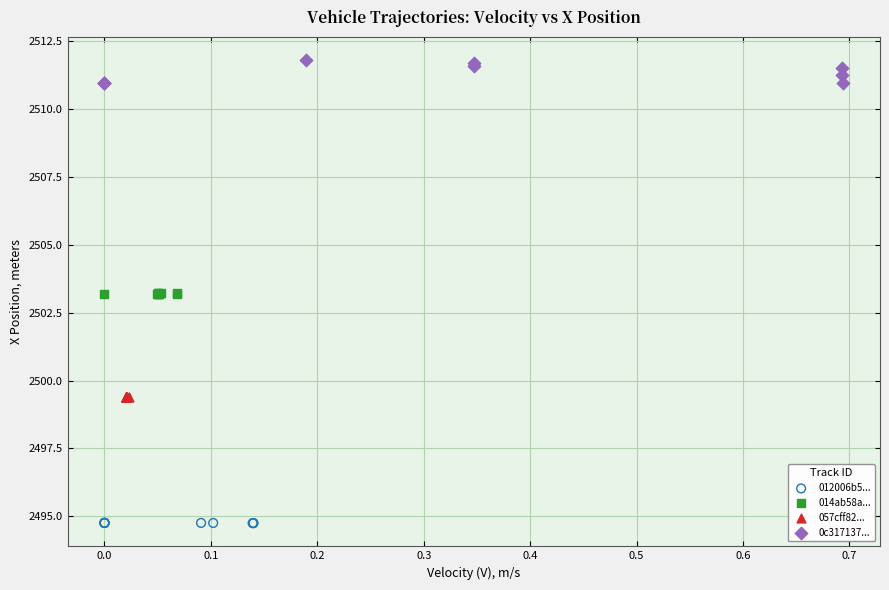

Which series contains the highest Y value?

0c317137...